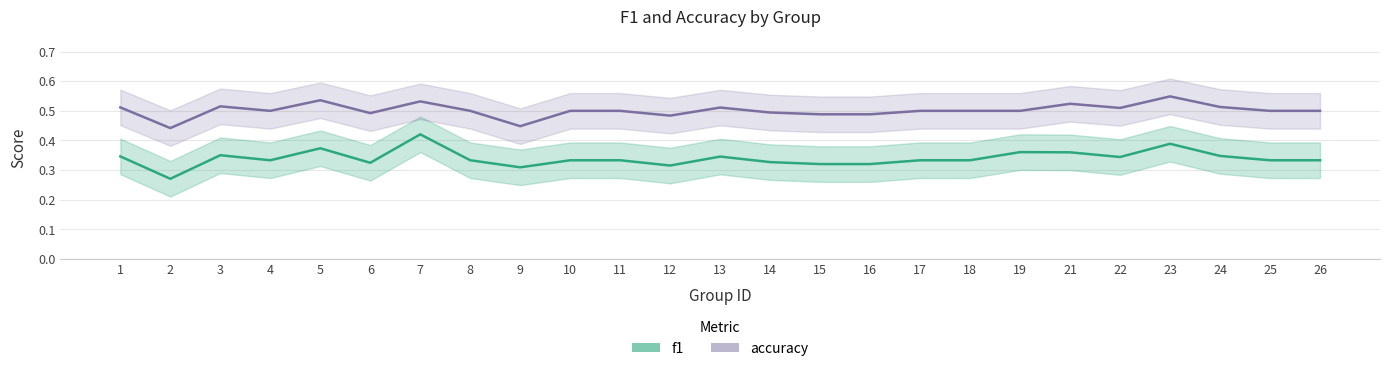

How many lines are shown in the chart?

2